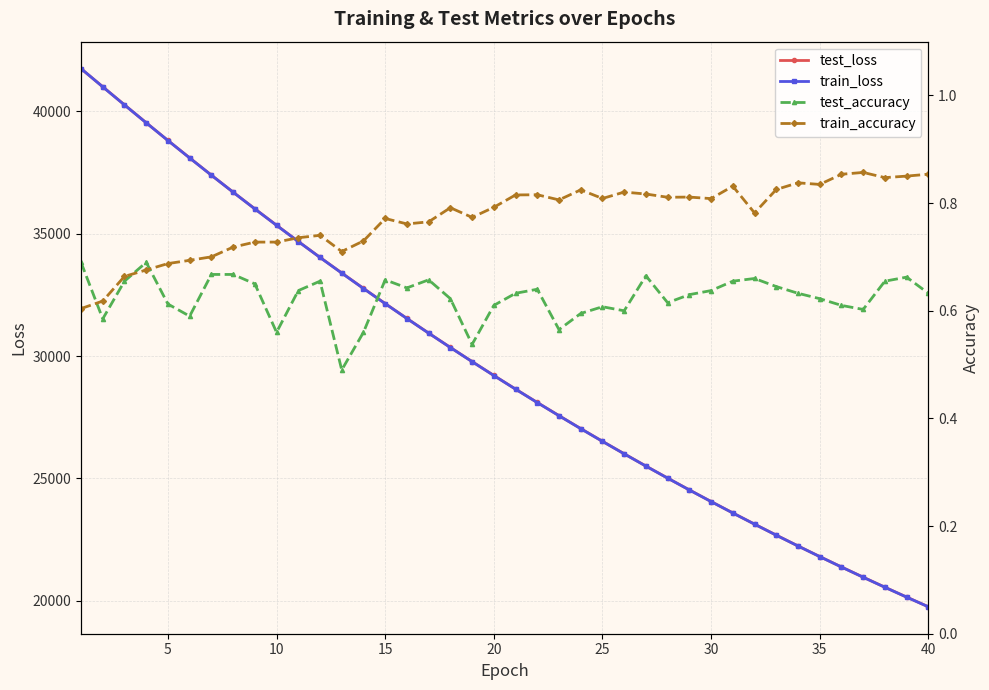

The value of test_loss at 15 is 46563.8. True or false?

False